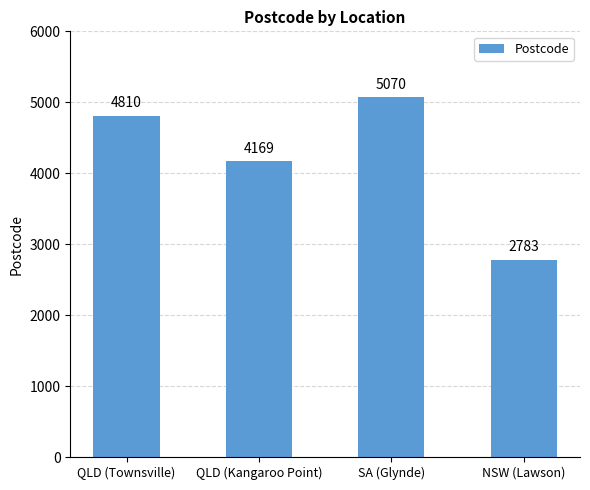

List the labels in order of value, largest first.

SA (Glynde), QLD (Townsville), QLD (Kangaroo Point), NSW (Lawson)